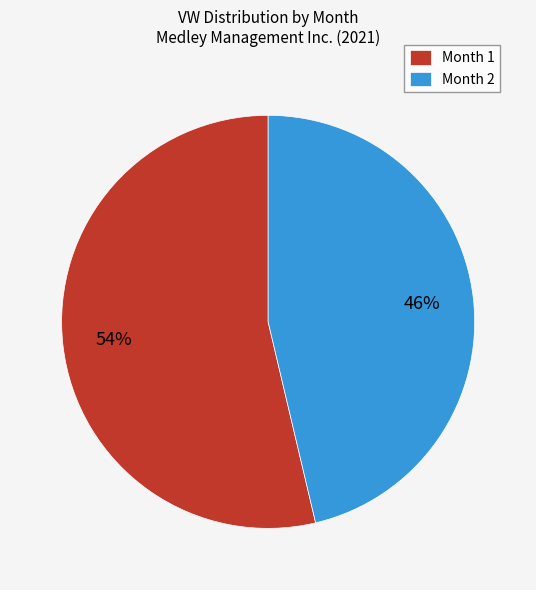

Does any single category account for the majority?

Yes